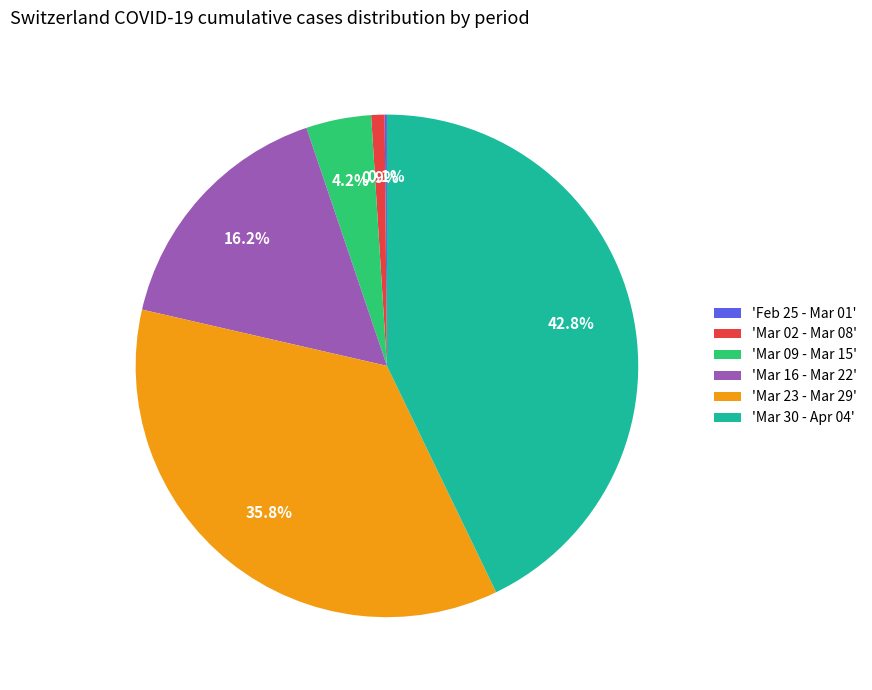

Combined, do 'Mar 23 - Mar 29' and 'Mar 02 - Mar 08' account for over 50%?

No